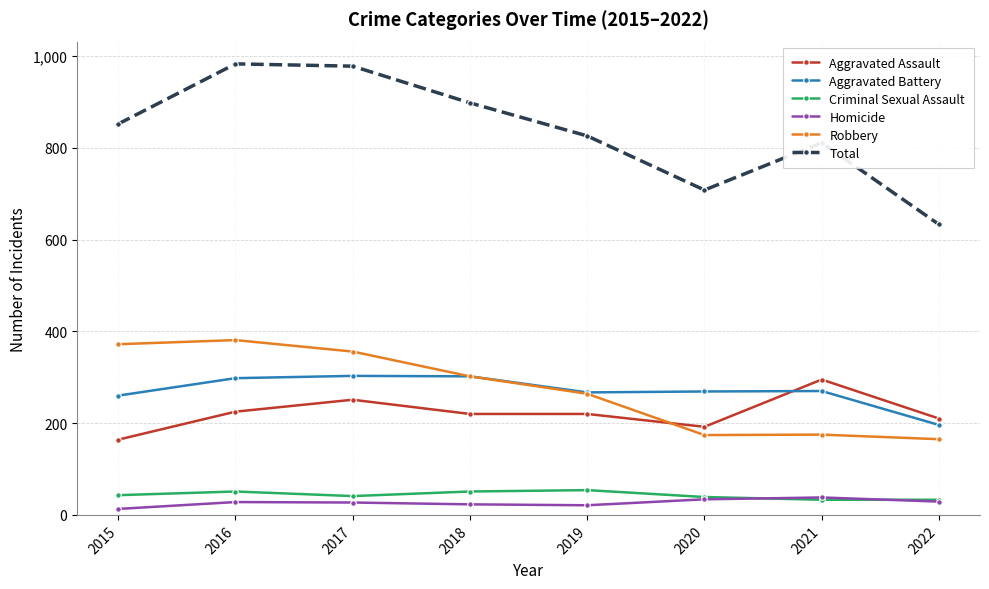

True or false: Homicide has more than 0 points higher than both neighbors.

True